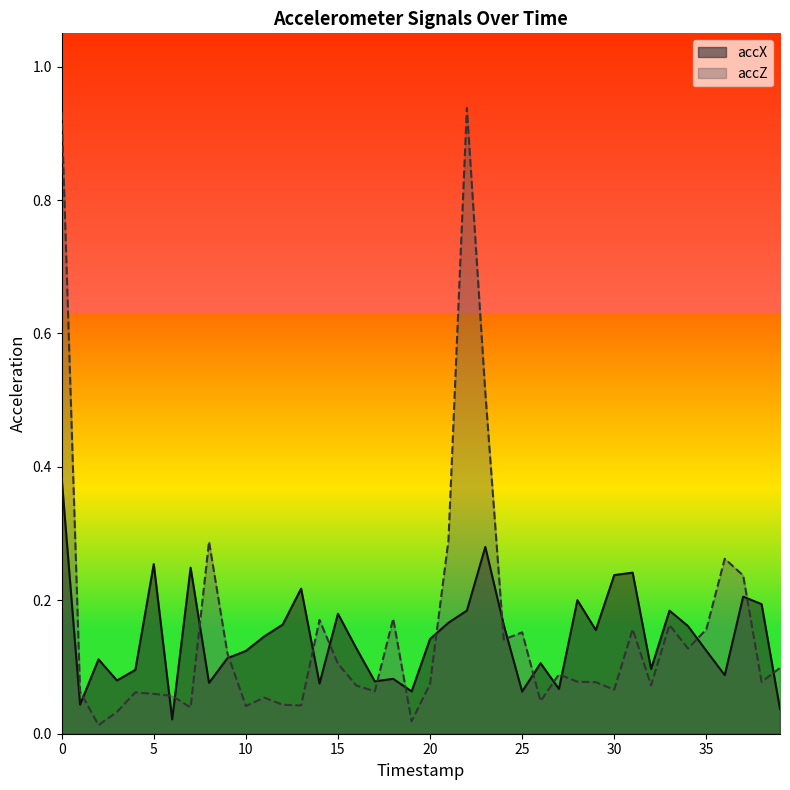

At which category does the chart reach its minimum across all series?

2